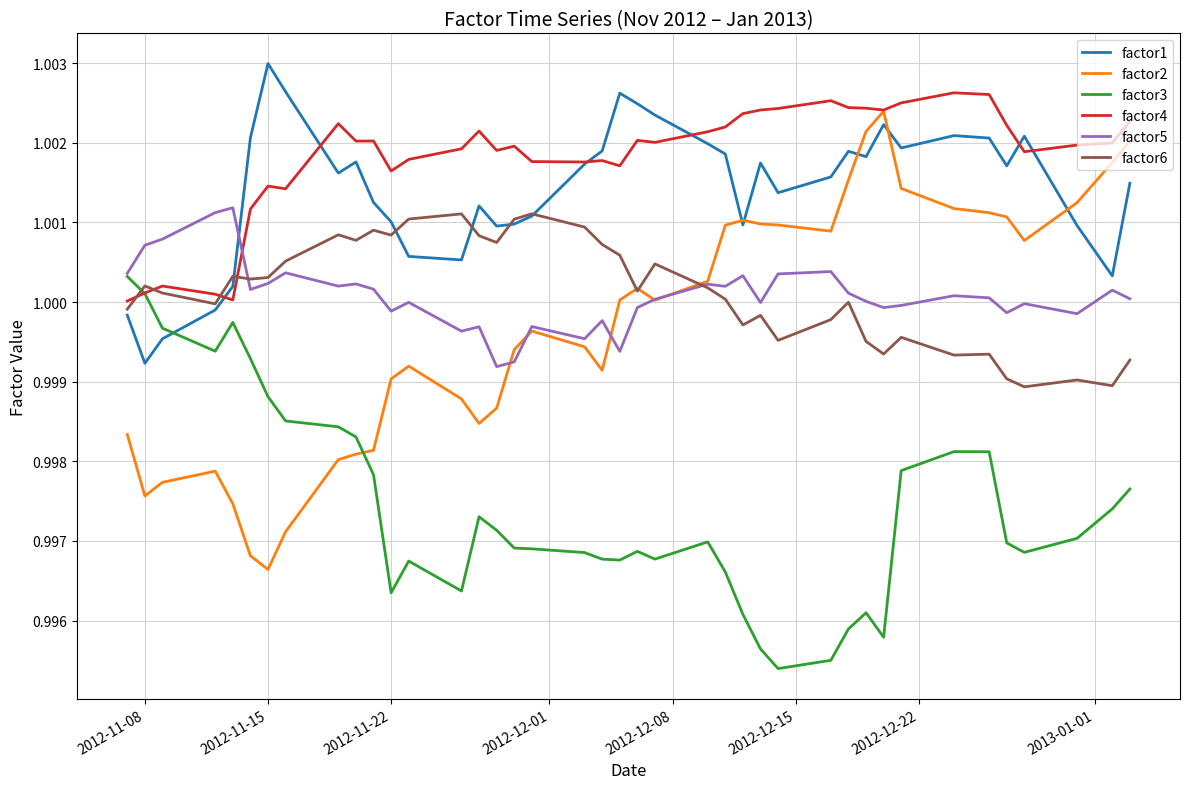

List the series in order of their peak value, lowest first.

factor3, factor6, factor5, factor2, factor4, factor1